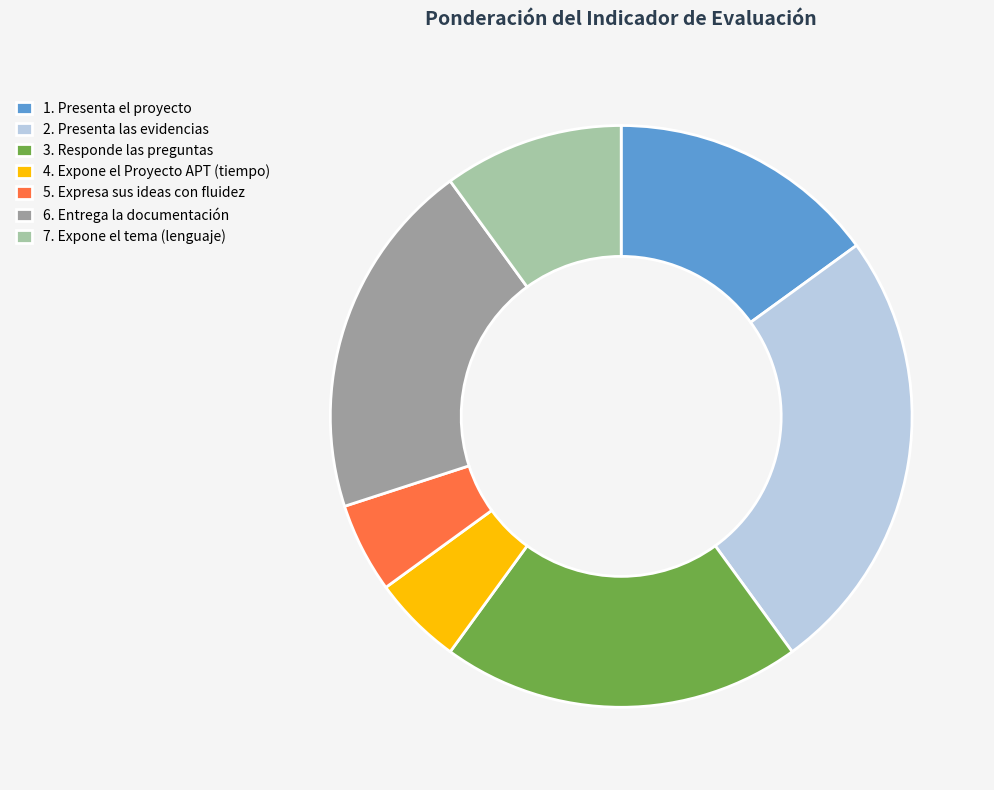

Is the sum of 2. Presenta las evidencias and 5. Expresa sus ideas con fluidez greater than half?

No